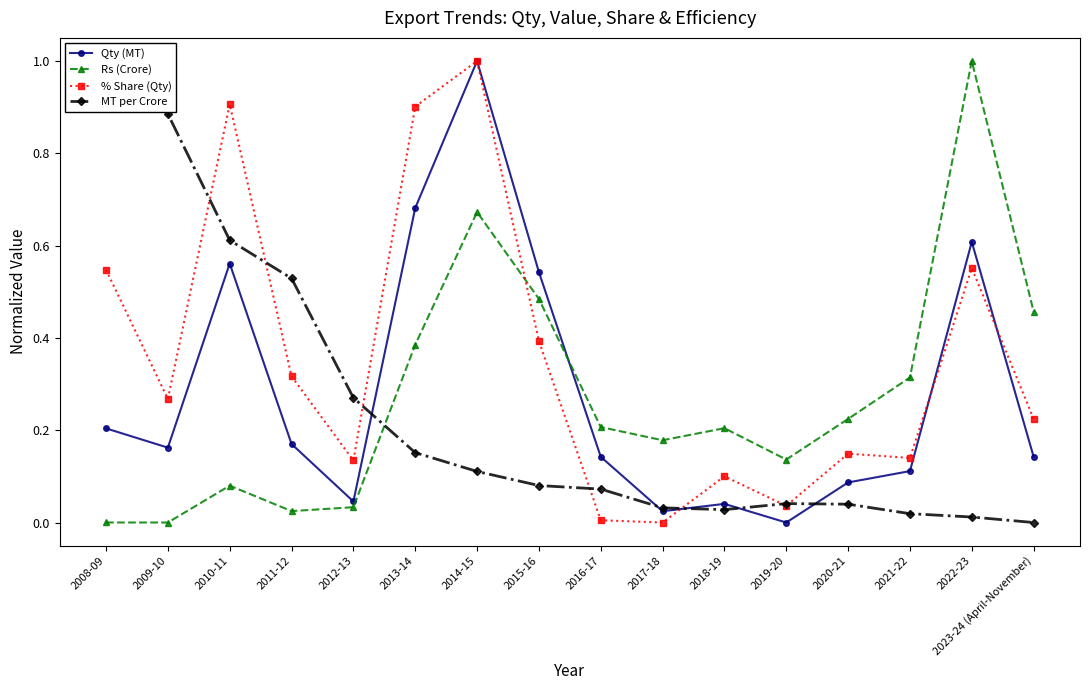

How many interior local valleys does the % Share (Qty) series have?

5